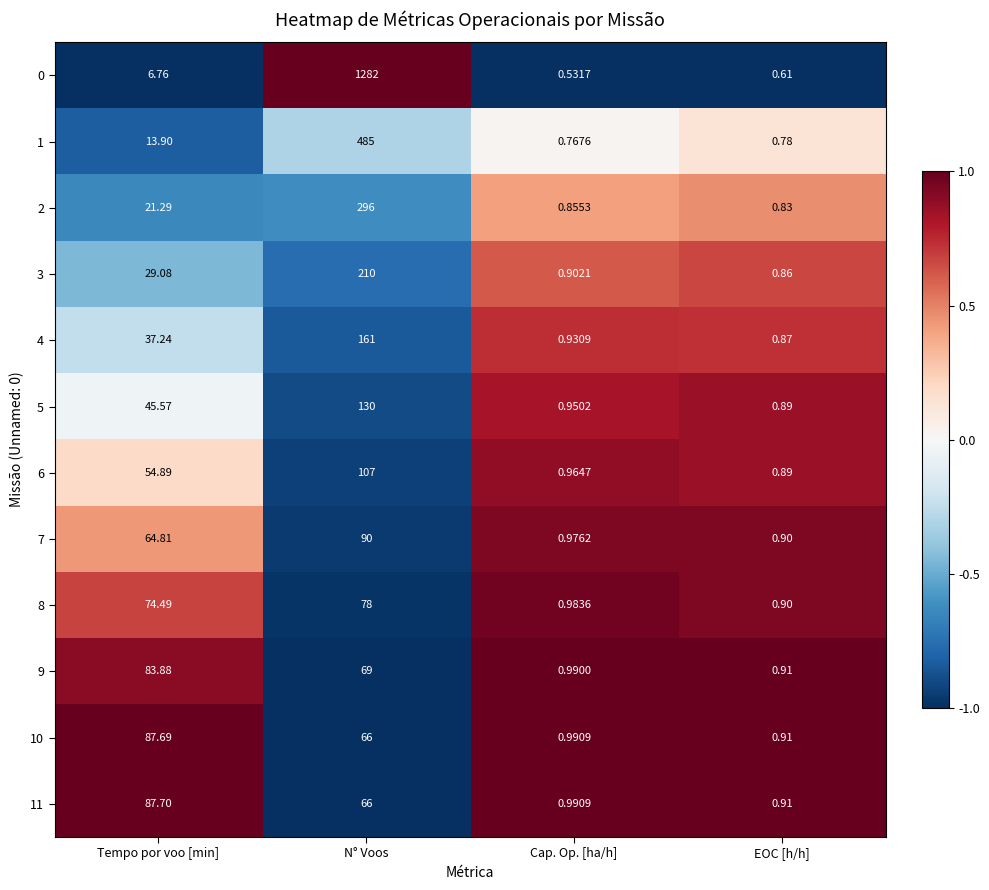

At which label does 8 reach its peak?

N° Voos